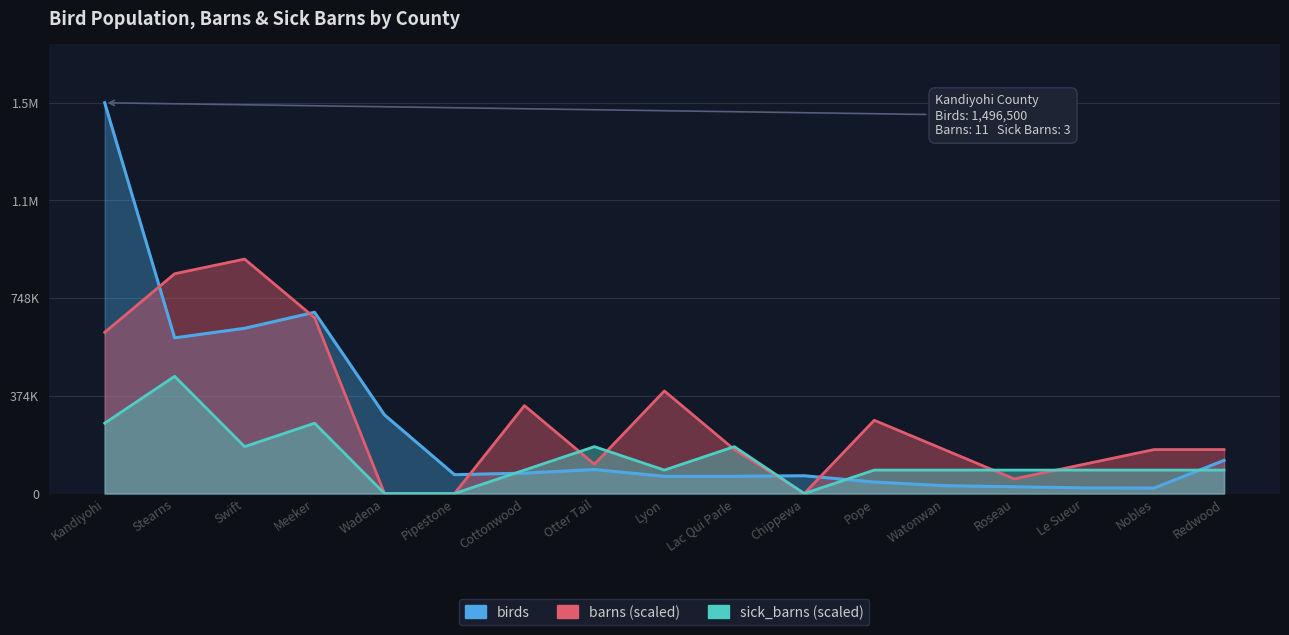

List the series in order of their overall mean, lowest first.

sick_barns, birds, barns